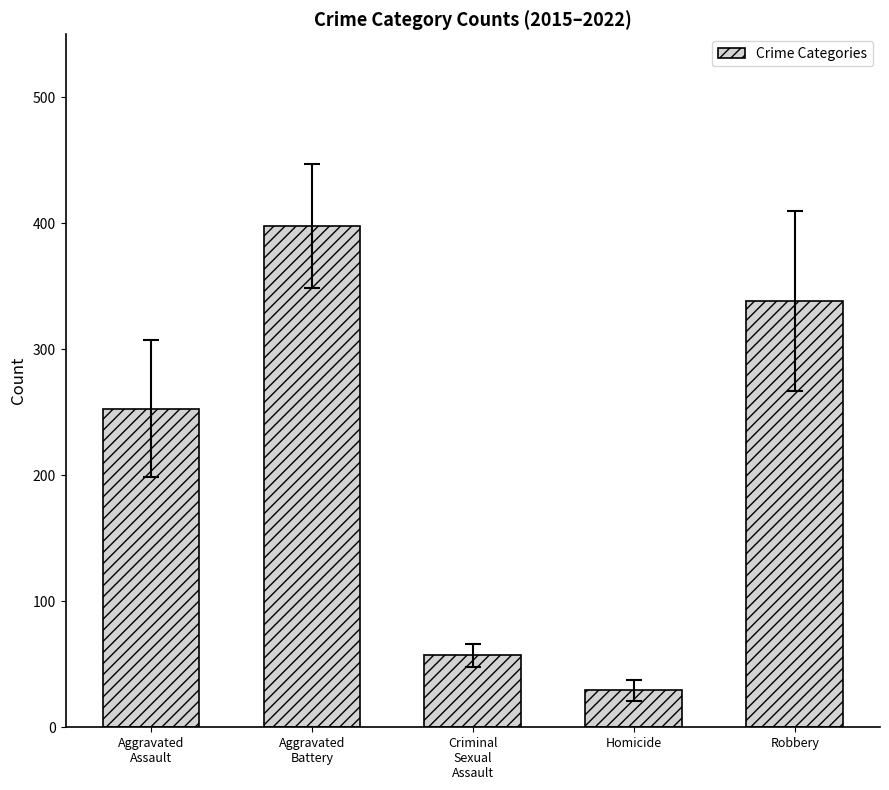

The chart shows a value of 29.5 at Homicide. True or false?

True